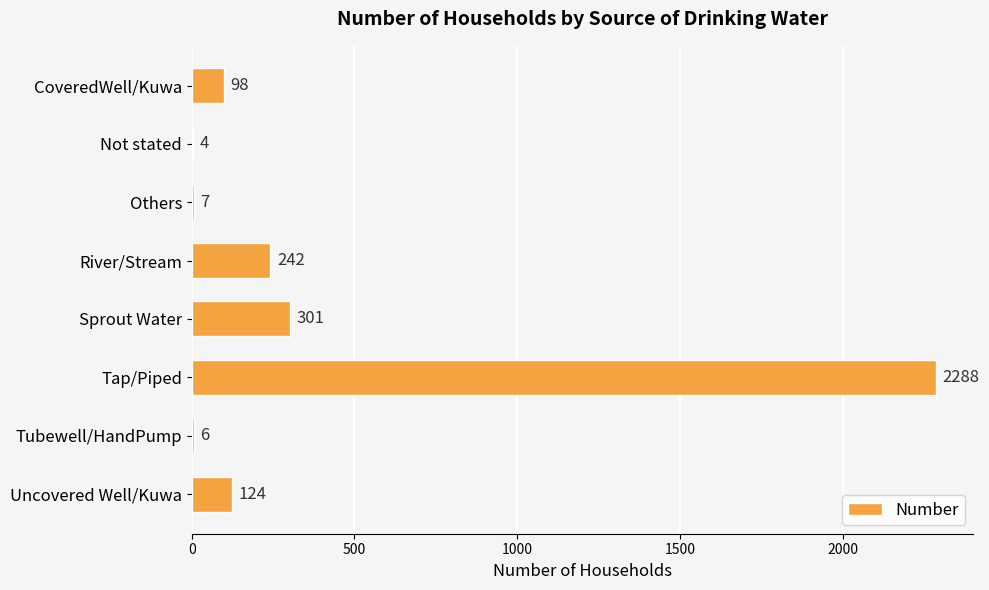

The value at Not stated is 4. True or false?

True